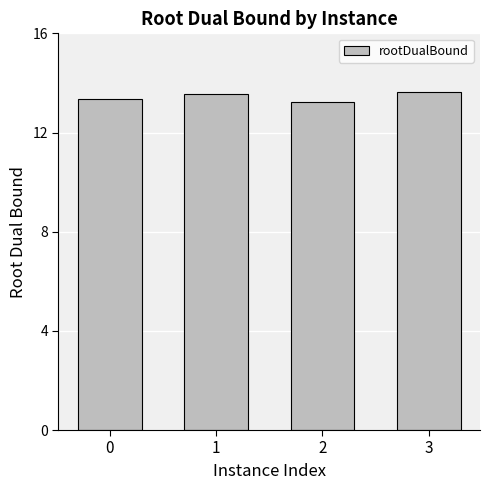

What is the sum of all values?

53.8